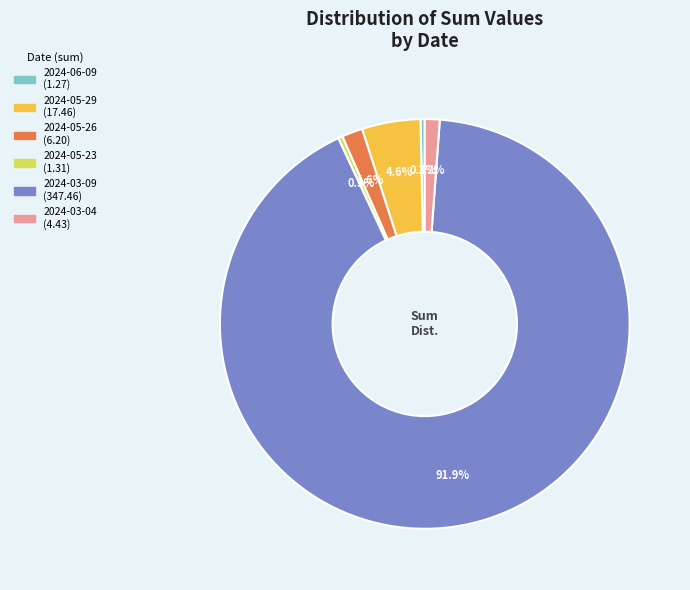

Between 2024-05-26 and 2024-05-23, which is larger?

2024-05-26